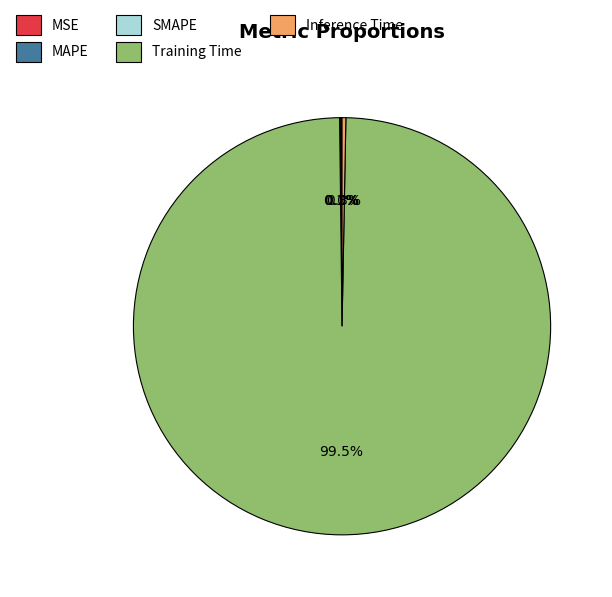

What percentage is NOT represented by Inference Time?

99.7%